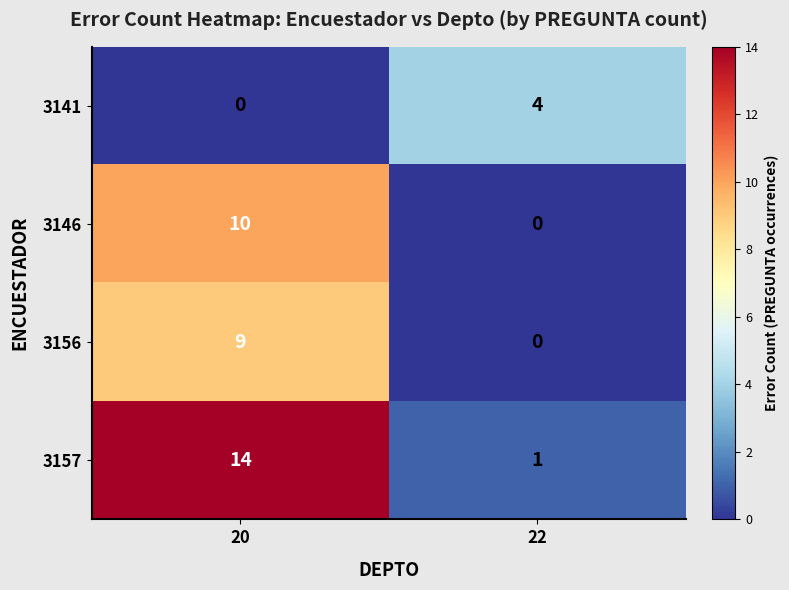

Reading right to left, transcribe all the data shown in this chart.

3141: 22=4	20=0
3146: 22=0	20=10
3156: 22=0	20=9
3157: 22=1	20=14